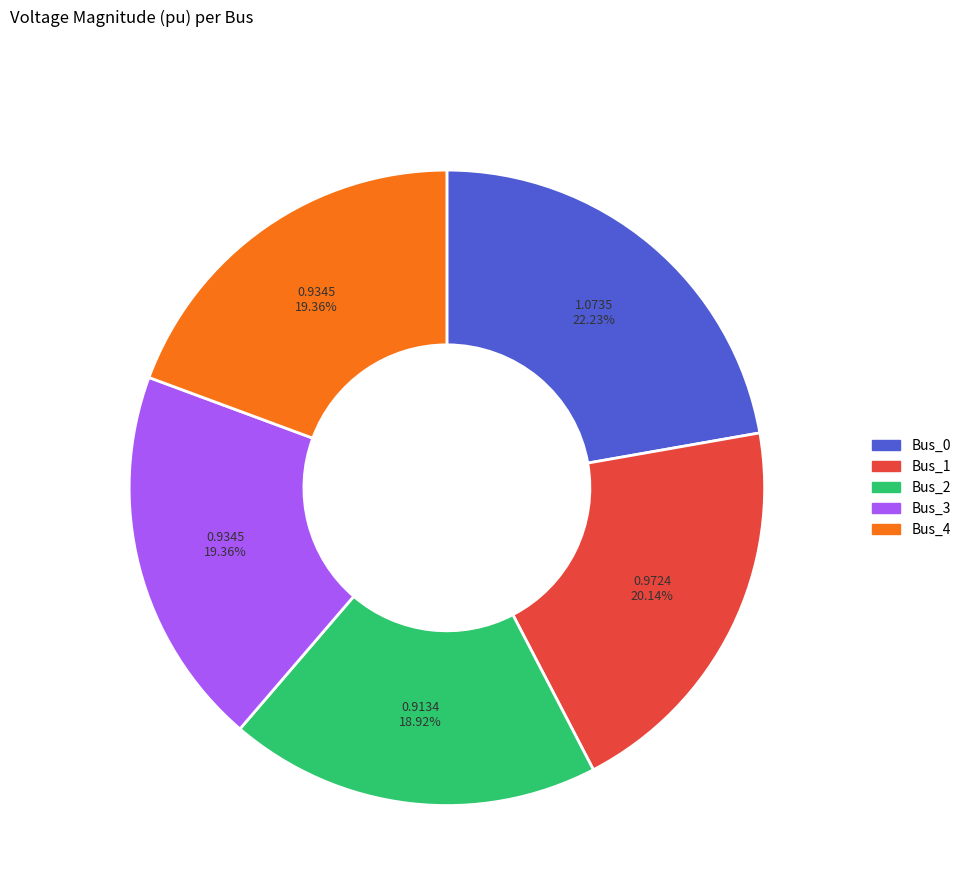

Is there any slice that represents more than half of the pie?

No